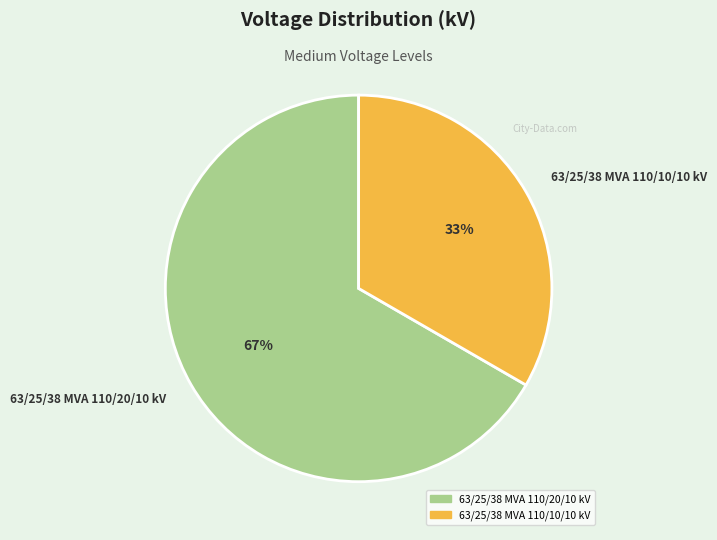

Is it true that 63/25/38 MVA 110/10/10 kV is 33% of the pie?

True